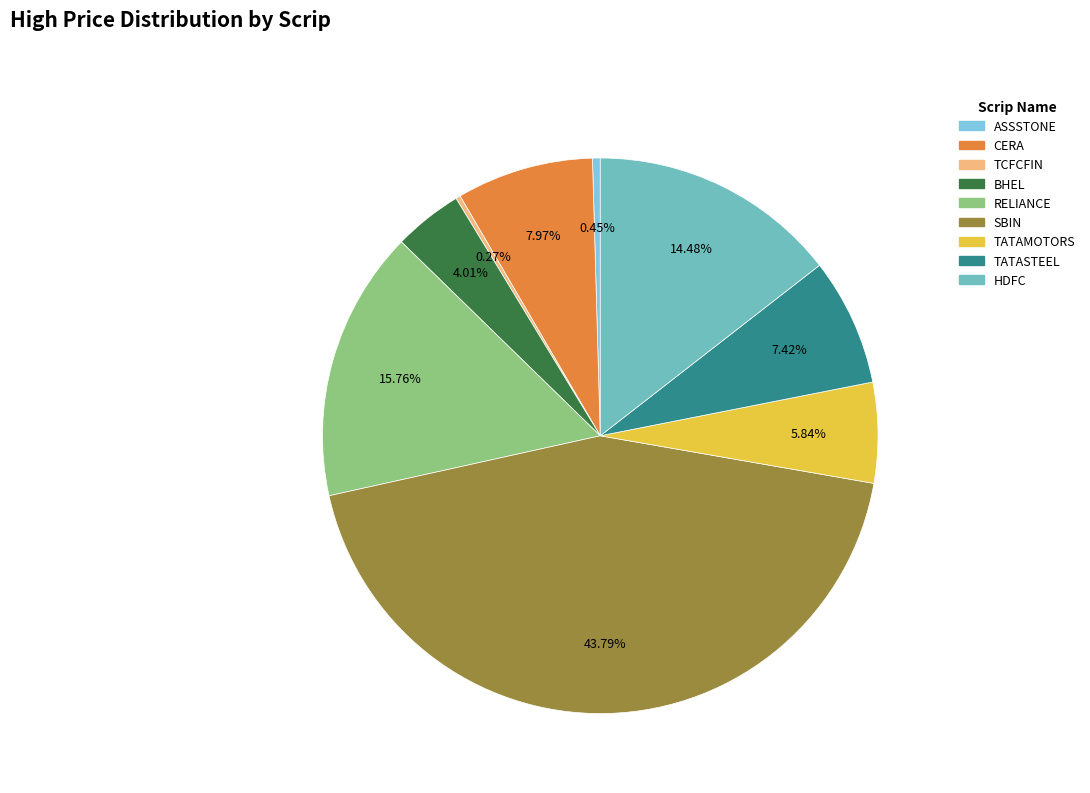

What portion of the pie excludes SBIN?

56.2%